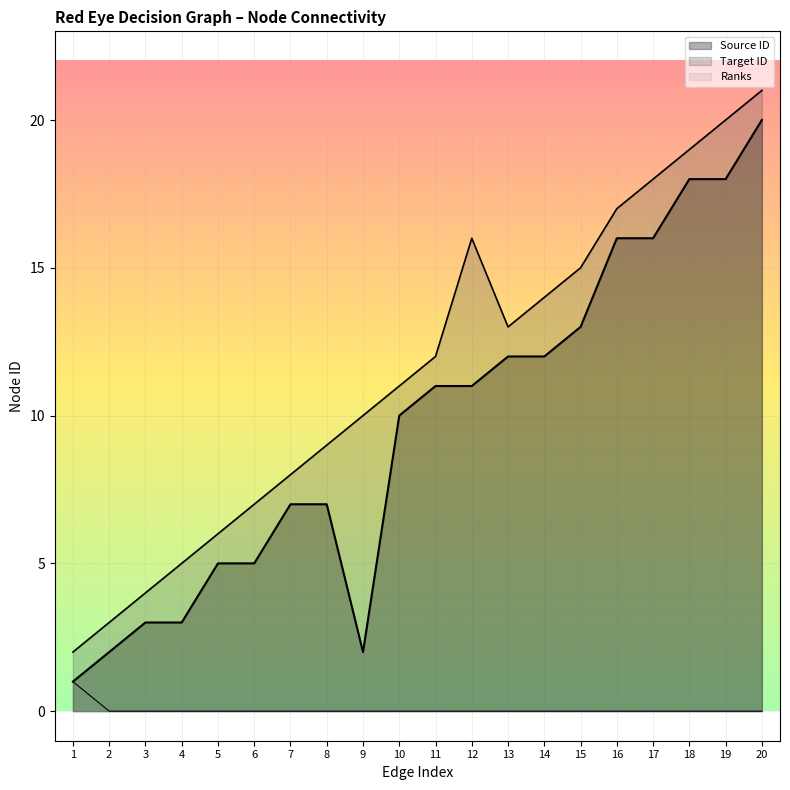

How many values in the Target ID series exceed 12?

9